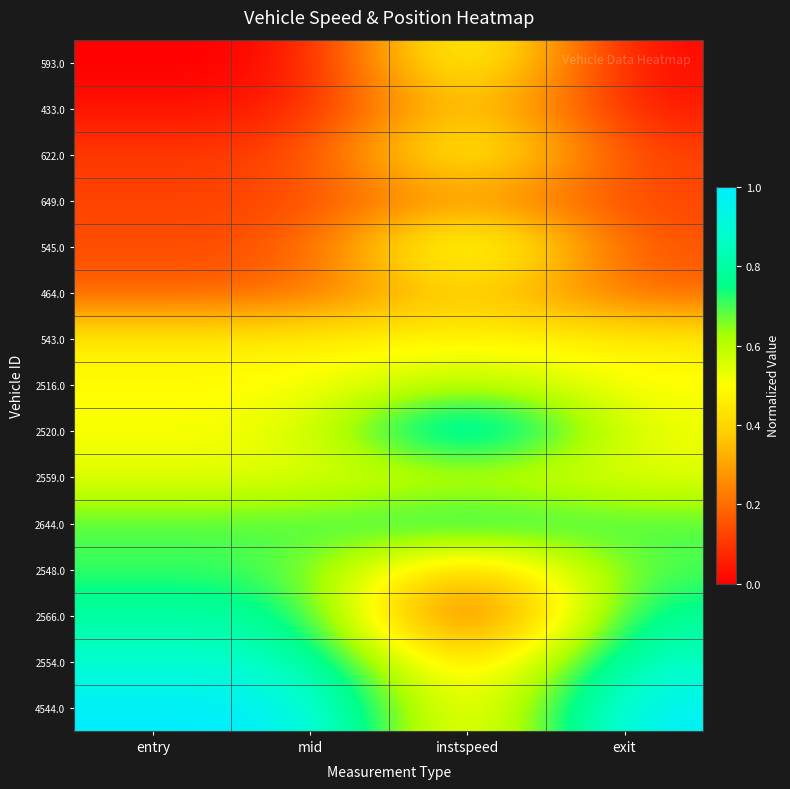

At which category is the sum across all series the highest?

instspeed